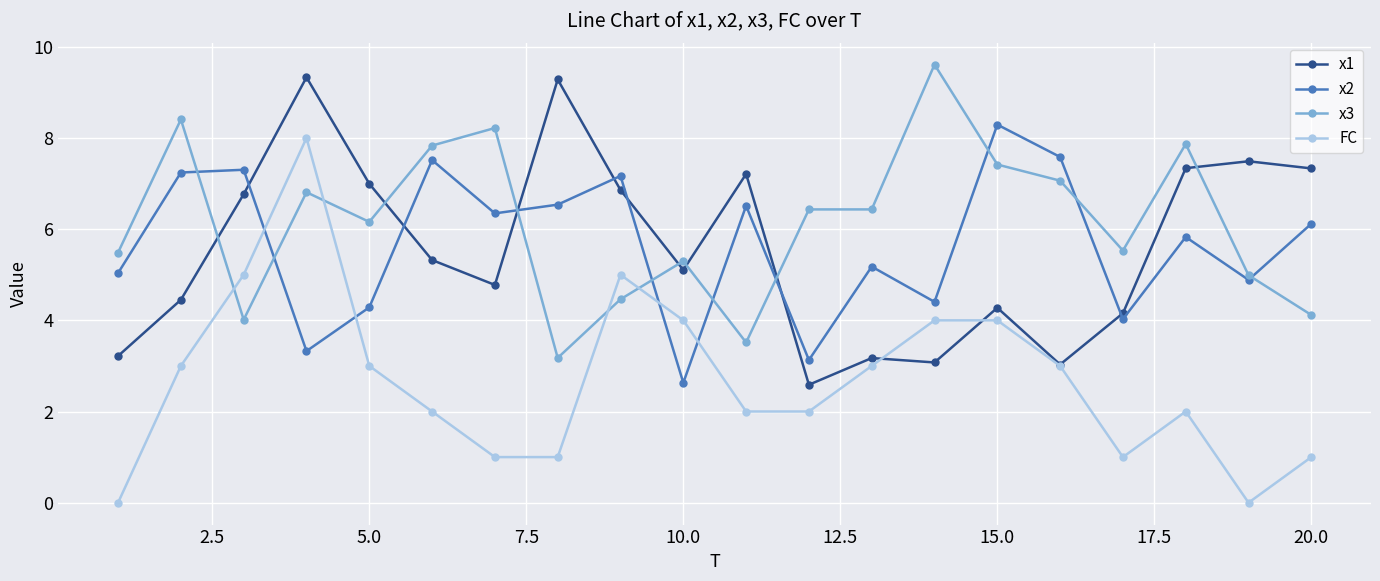

What is the highest value of the x3 series?

9.6